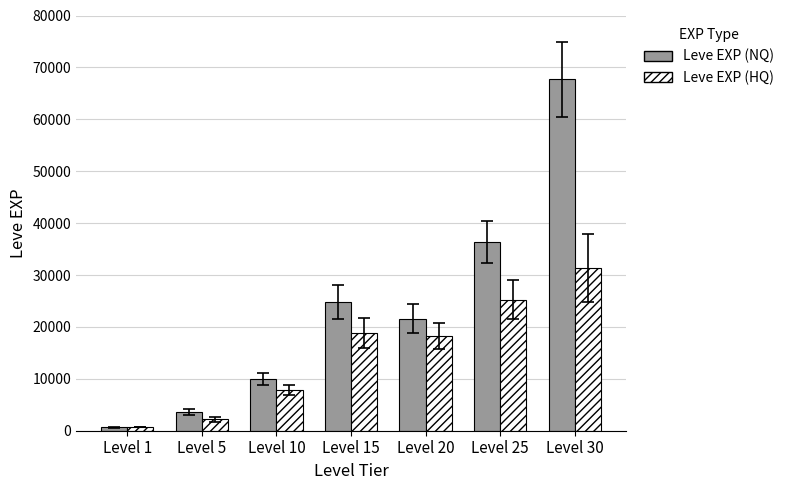

The Leve EXP (HQ) series shows 25250 at Level 25. True or false?

True